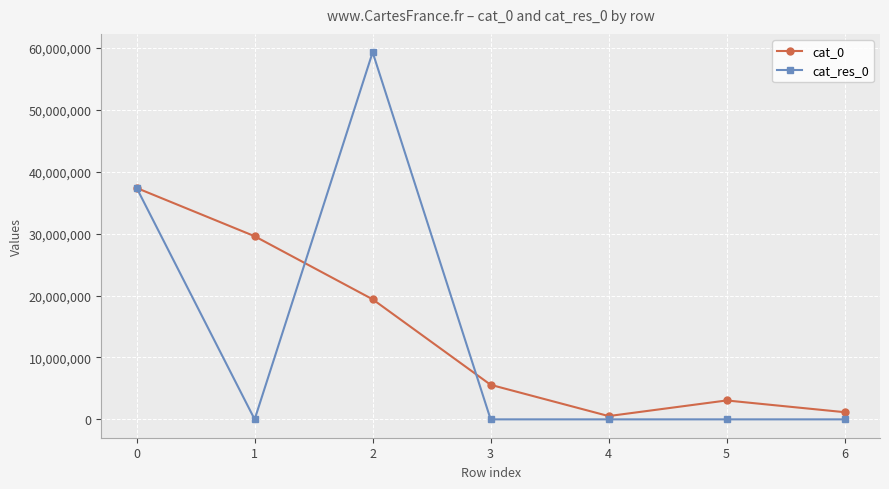

Where is the first local maximum for cat_res_0?

2